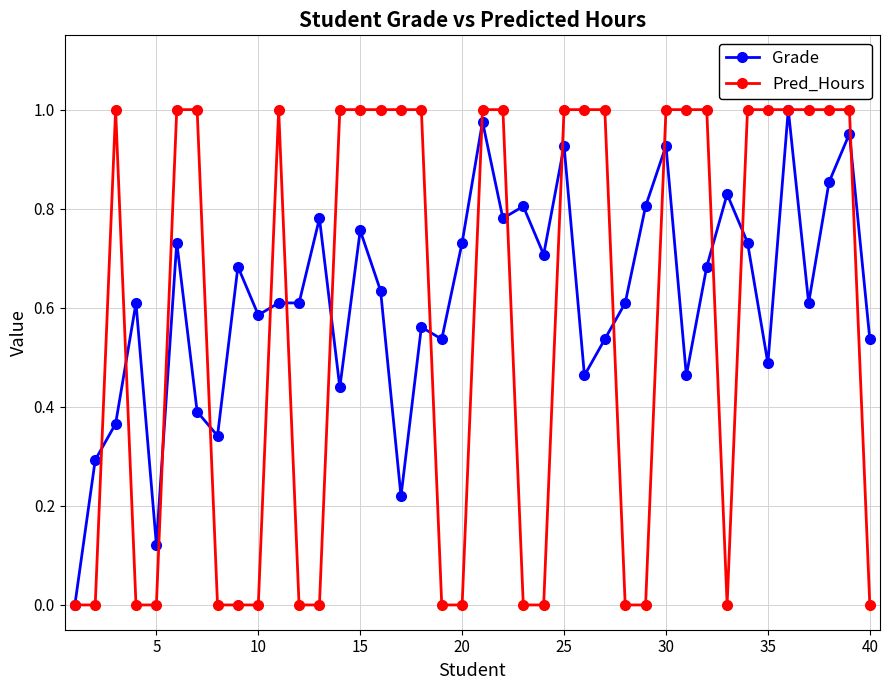

True or false: Grade has more than 2 points higher than both neighbors.

True